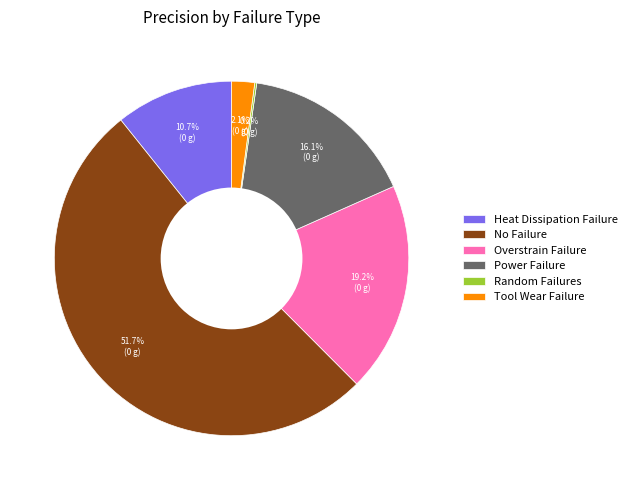

Which slice is the largest?

No Failure